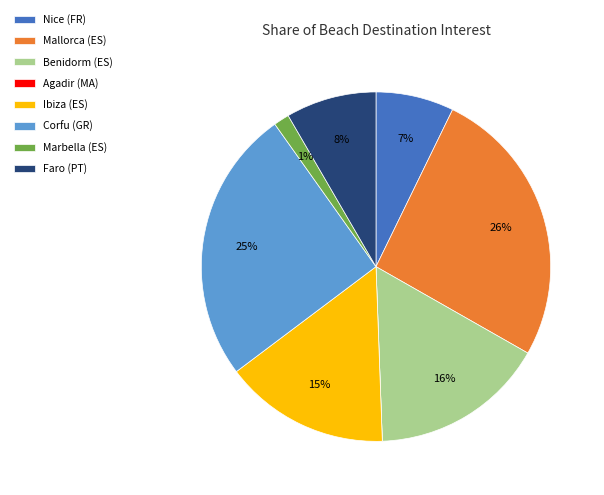

The Faro (PT) slice represents 8% of the pie. True or false?

True